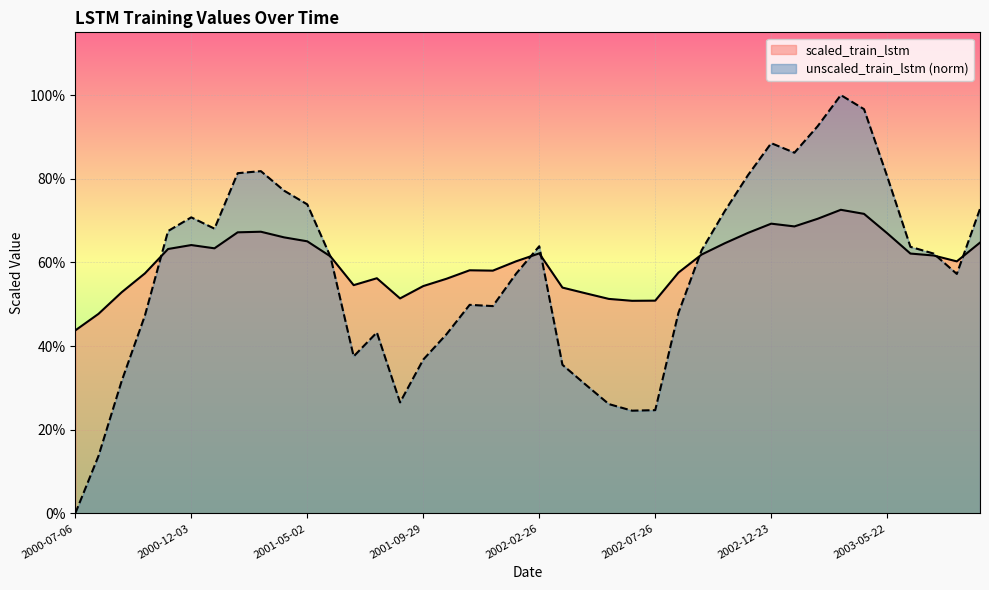

Reading left to right, list all the values displayed in this chart.

scaled_train_lstm: 0.4	0.5	0.5	0.6	0.6	0.6	0.6	0.7	0.7	0.7	0.7	0.6	0.5	0.6	0.5	0.5	0.6	0.6	0.6	0.6	0.6	0.5	0.5	0.5	0.5	0.5	0.6	0.6	0.6	0.7	0.7	0.7	0.7	0.7	0.7	0.7	0.6	0.6	0.6	0.6
unscaled_train_lstm: 0.0	0.1	0.3	0.5	0.7	0.7	0.7	0.8	0.8	0.8	0.7	0.6	0.4	0.4	0.3	0.4	0.4	0.5	0.5	0.6	0.6	0.4	0.3	0.3	0.2	0.2	0.5	0.6	0.7	0.8	0.9	0.9	0.9	1.0	1.0	0.8	0.6	0.6	0.6	0.7